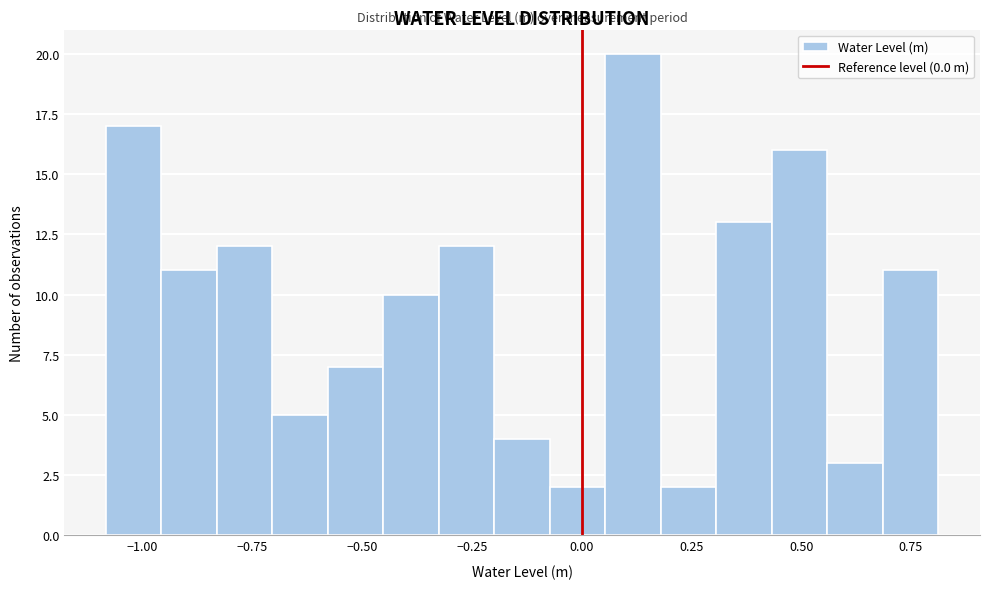

Read against the x-axis, roughly where is the centre of the tallest bar?

0.10